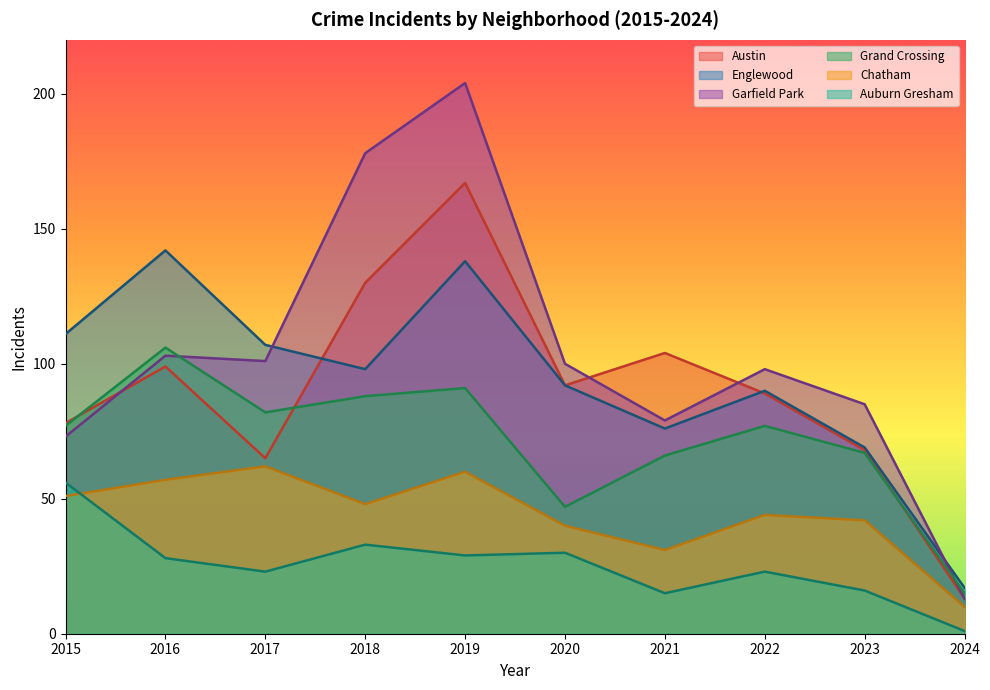

In Austin, how many points are higher than both neighbors (excluding endpoints)?

3